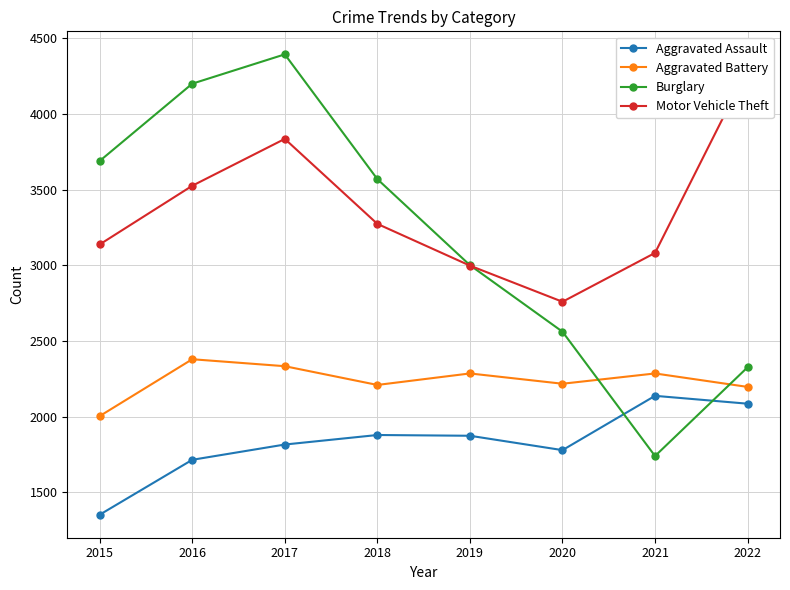

The Motor Vehicle Theft series shows 3274 at 2018. True or false?

True